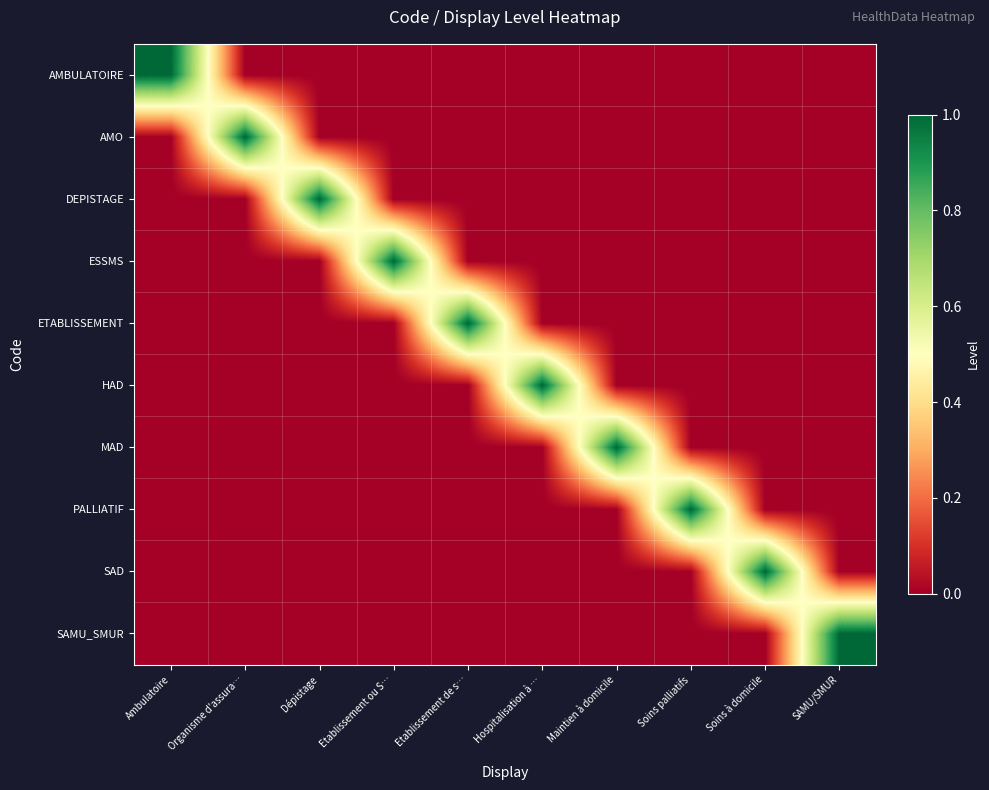

Between Etablissement de s… and Ambulatoire, which is larger?

Ambulatoire